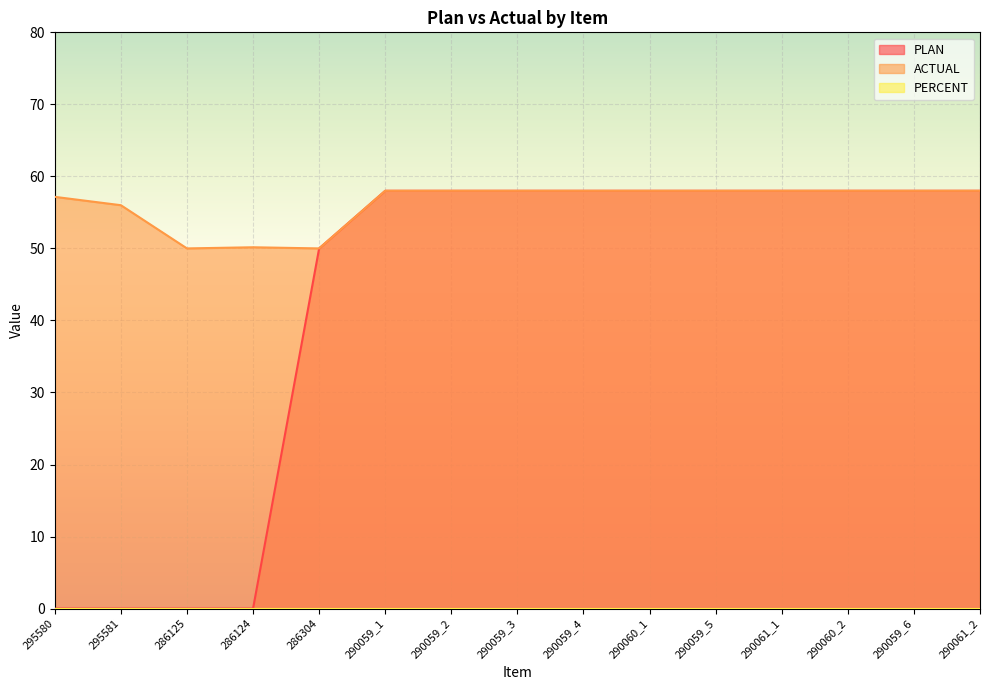

Is the value of ACTUAL at 286125 greater than the value of PLAN at 290059_3?

No